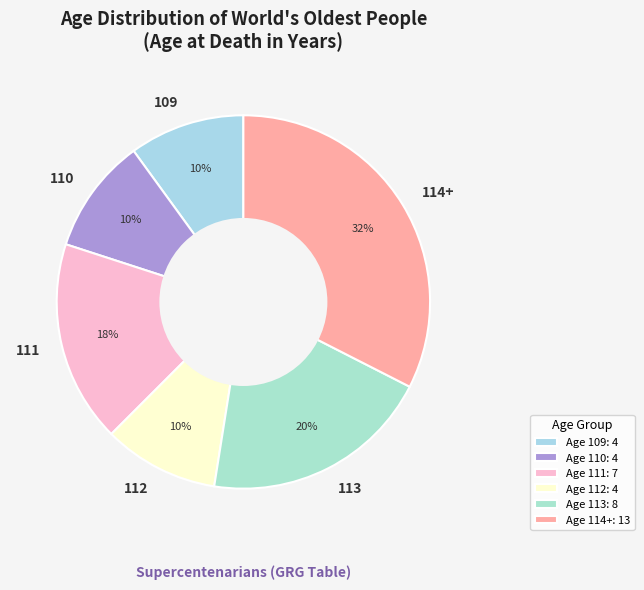

Is 113 the majority of the pie?

No